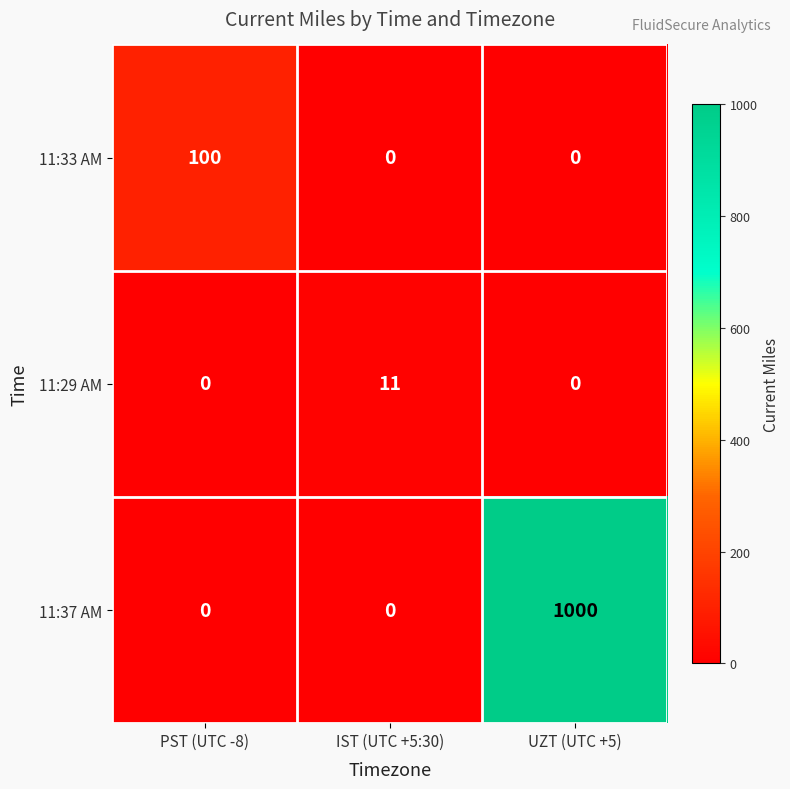

The value of 11:29 AM at PST (UTC -8) is 0. True or false?

True